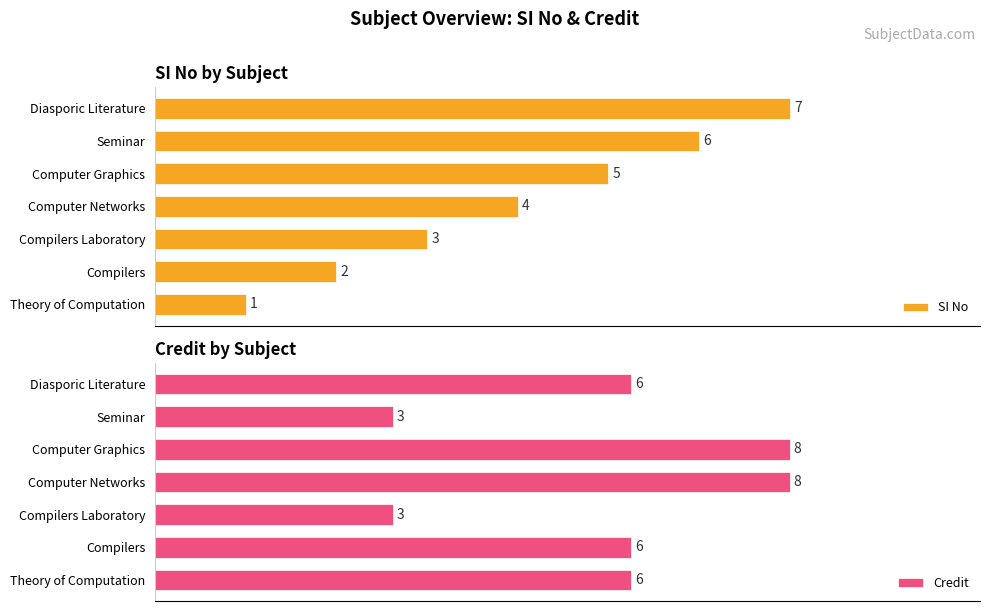

Reading left to right, transcribe all the data shown in this chart.

SI No: 1	2	3	4	5	6	7
Credit: 6	6	3	8	8	3	6